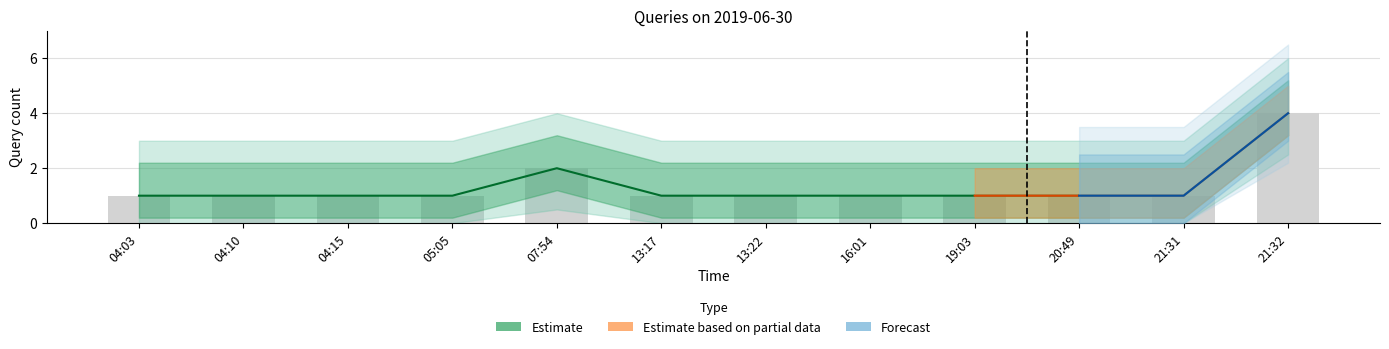

What are all the series names shown in the legend?

Estimate, Estimate based on partial data, Forecast